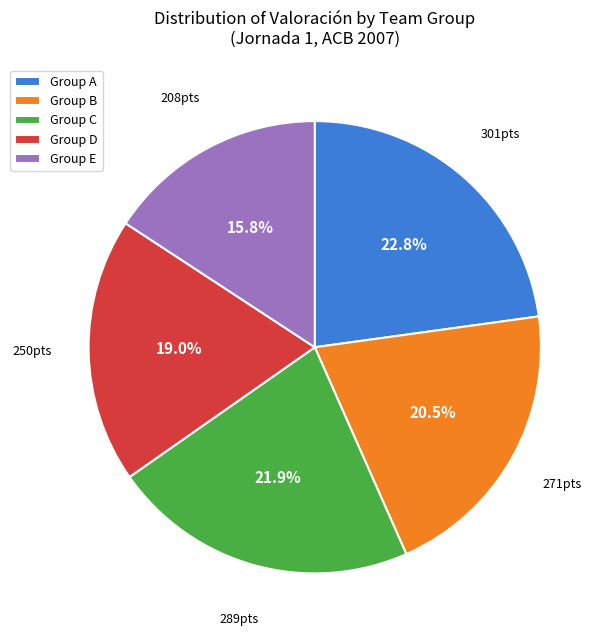

Which category has the biggest portion of the pie?

Group A